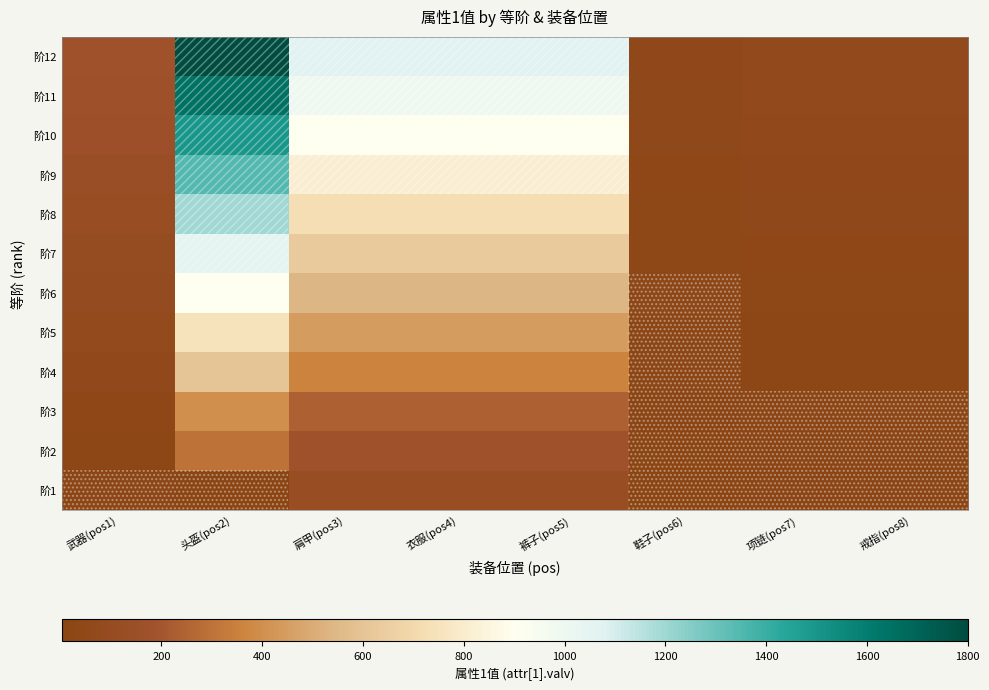

Between 裤子(pos5) and 项链(pos7), which is larger?

裤子(pos5)